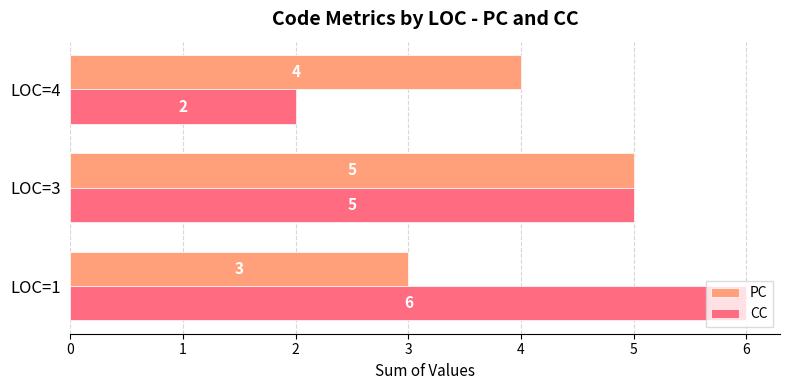

Rank the series by their average value, from lowest to highest.

PC, CC